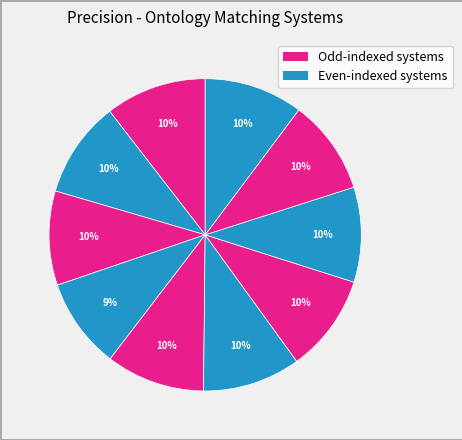

Count the number of slices in the pie.

10